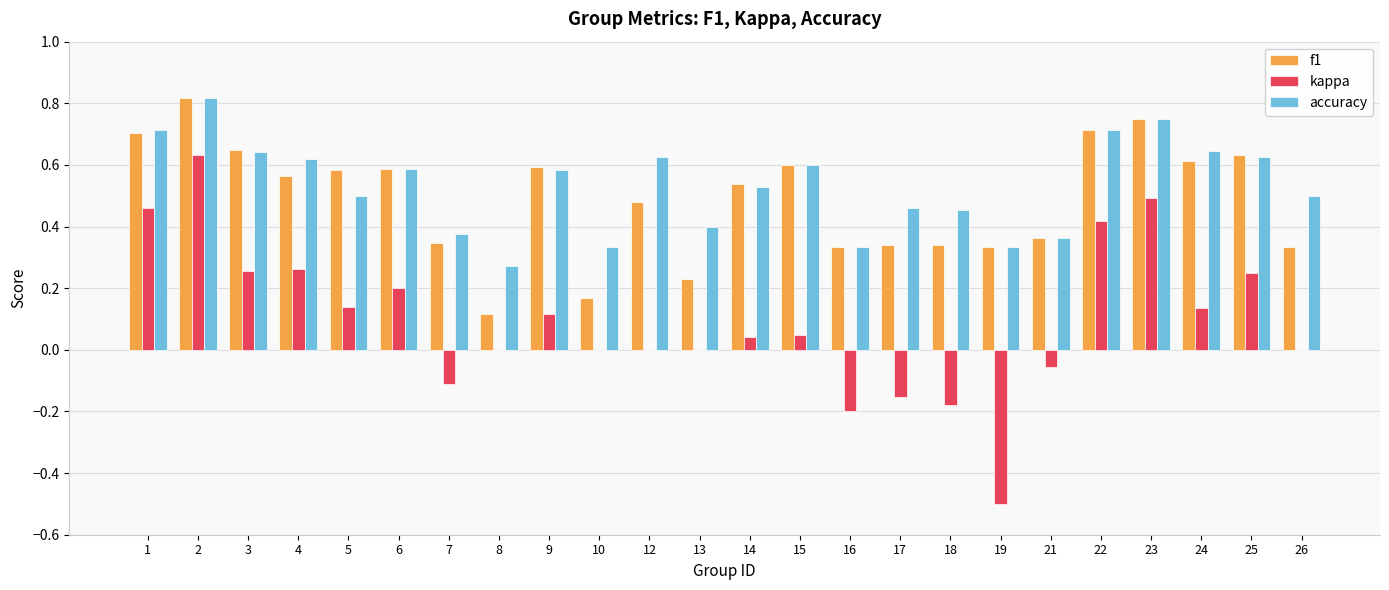

Which series changed the most between 12 and 22?

kappa